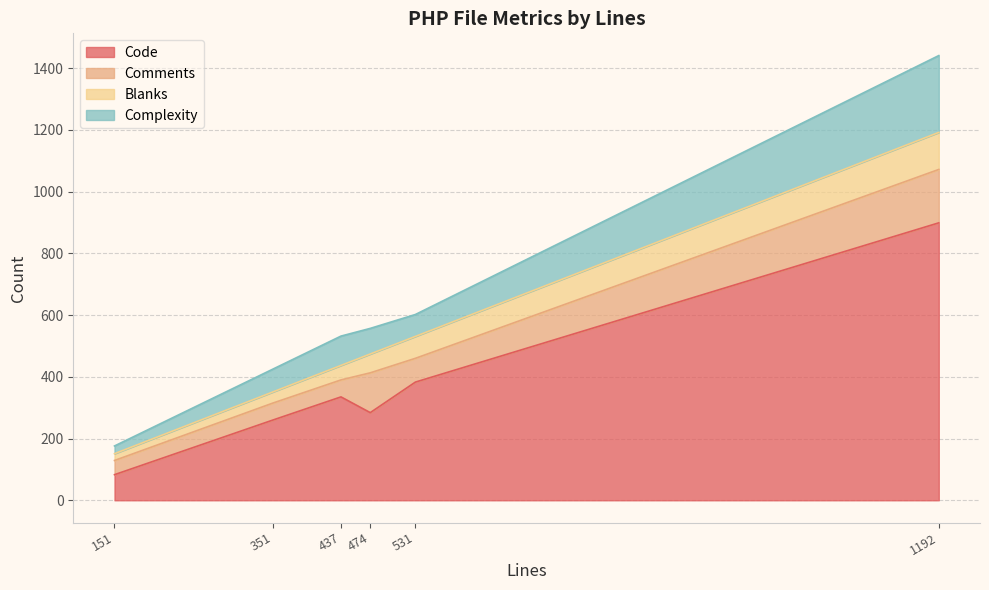

True or false: Complexity and Blanks intersect in this chart.

False